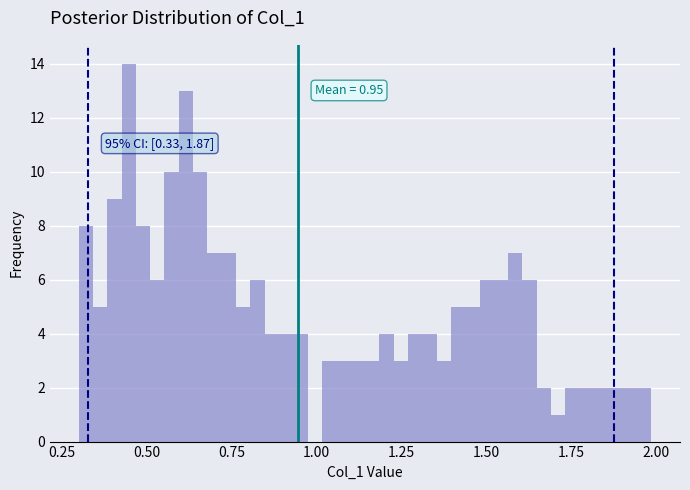

Around what value on the x-axis is the tallest bar? Give the approximate position of its centre, as read against the axis.

0.45